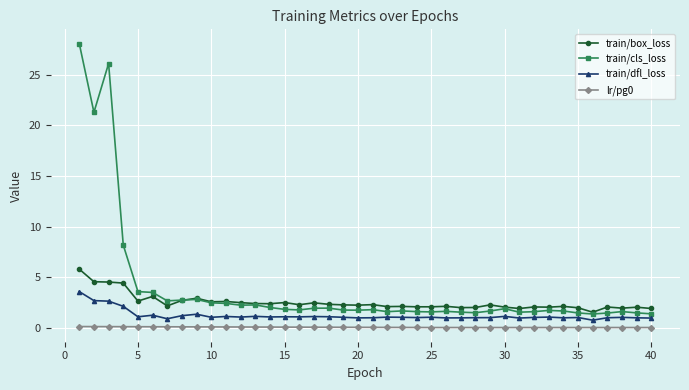

How many distinct data groups are displayed?

4